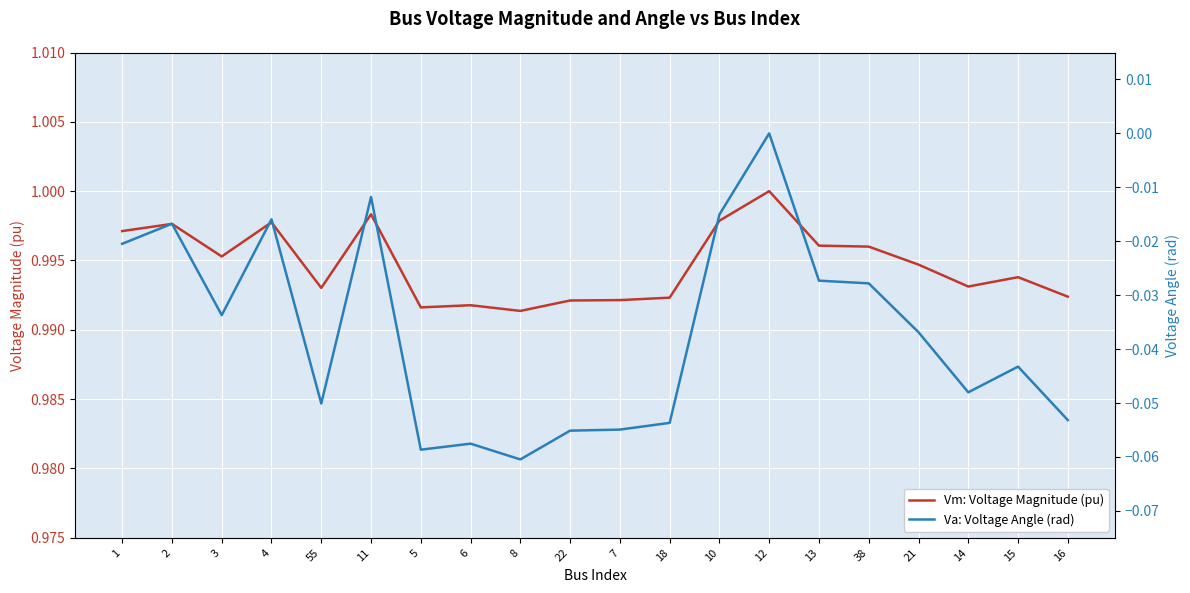

Where is Va: Voltage Angle (rad) nearest to the value 0?

12